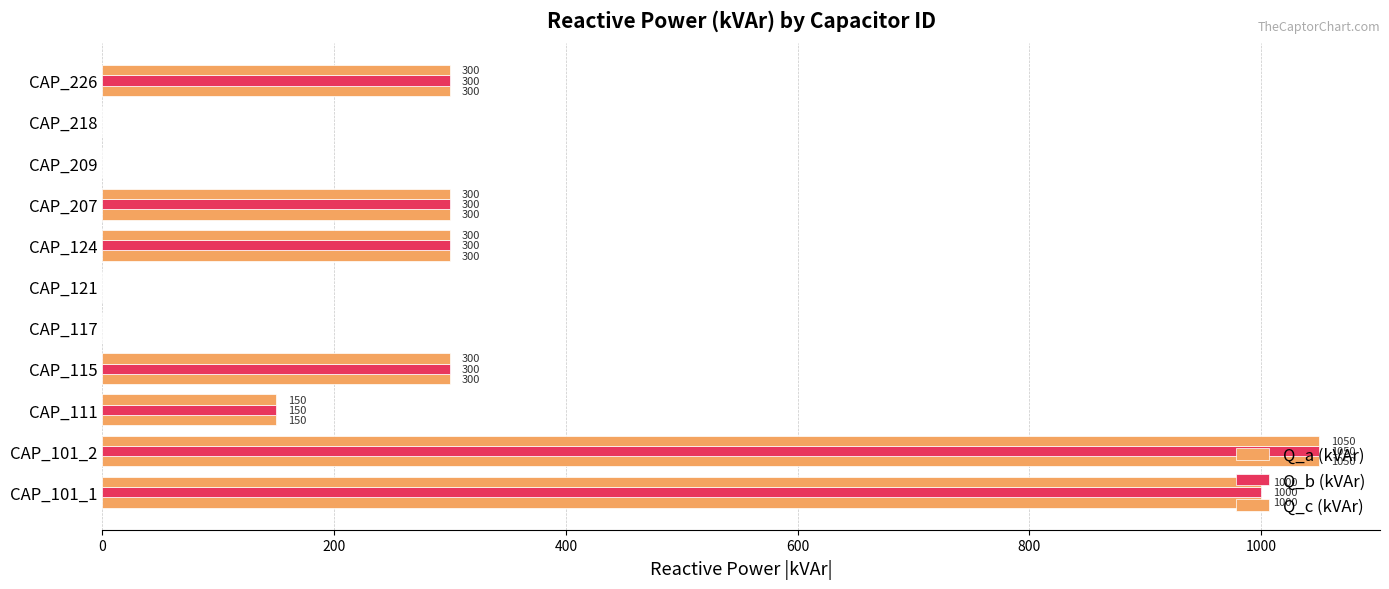

How many values in Q_a (kVAr) are above zero?

7